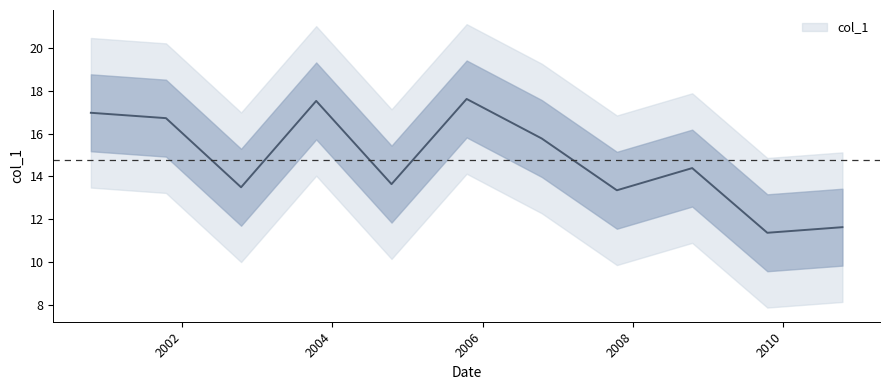

List the labels in order of value, smallest first.

2009-10-15, 2010-10-15, 2007-10-15, 2002-10-15, 2004-10-15, 2008-10-15, 2006-10-15, 2001-10-15, 2000-10-15, 2003-10-15, 2005-10-15